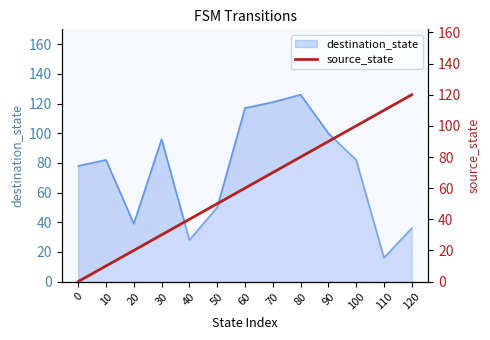

What is the greatest value displayed?

120